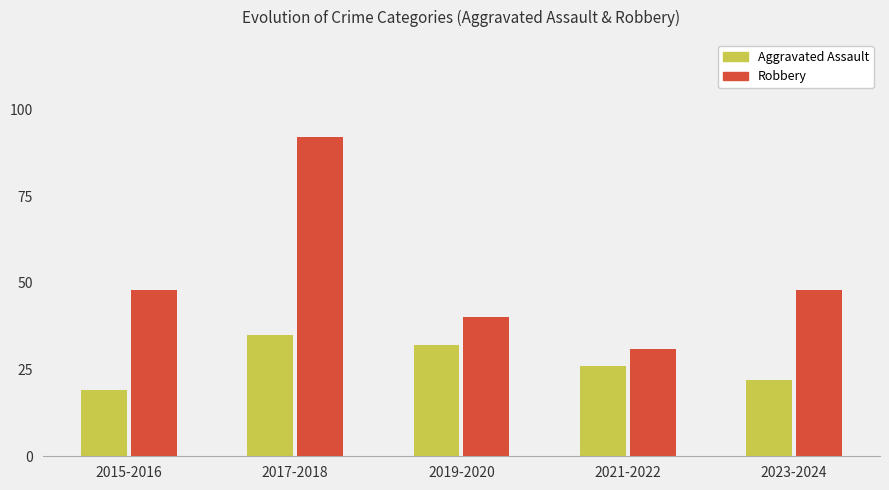

What are all the series names shown in the legend?

Aggravated Assault, Robbery